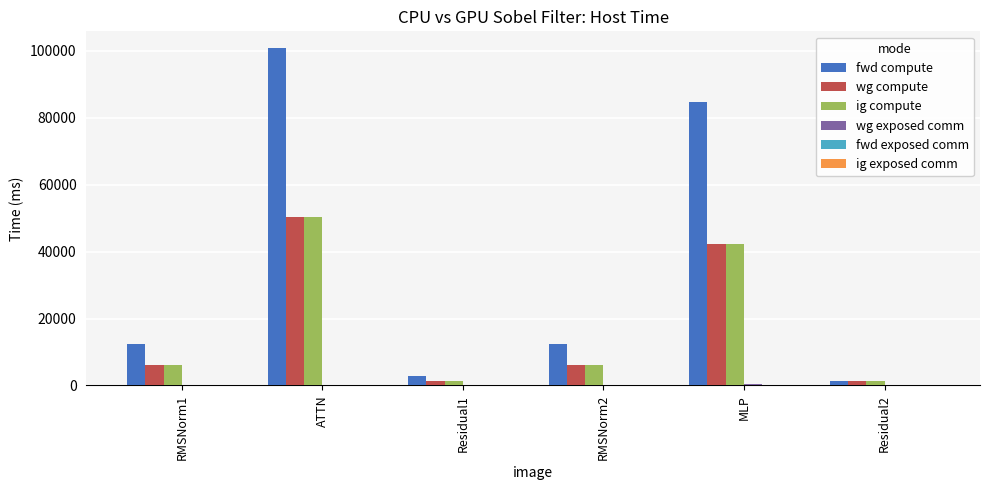

Does the chart contain stacked bars?

No